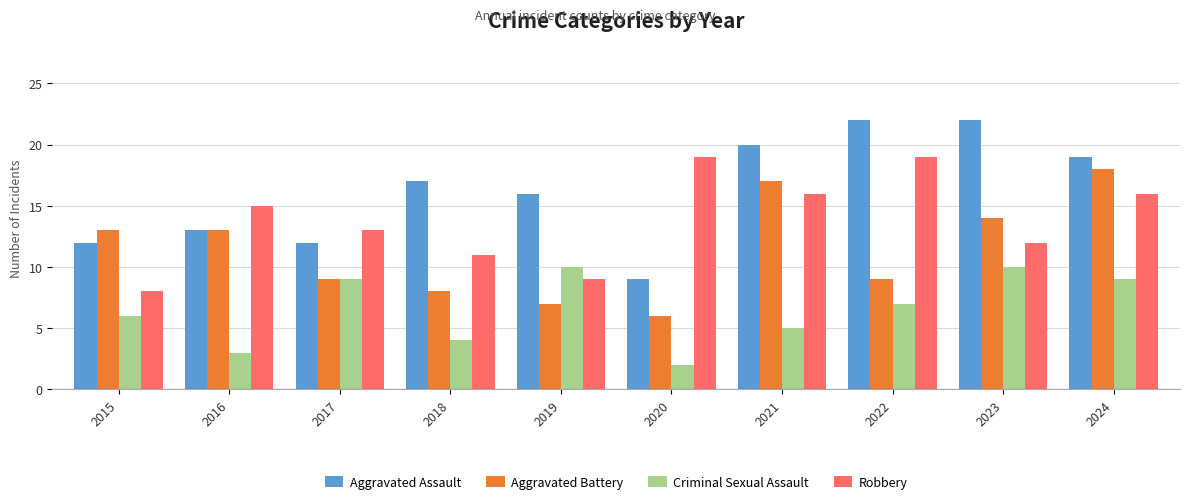

What is the value of the Criminal Sexual Assault bar at the 6th from the left?

2